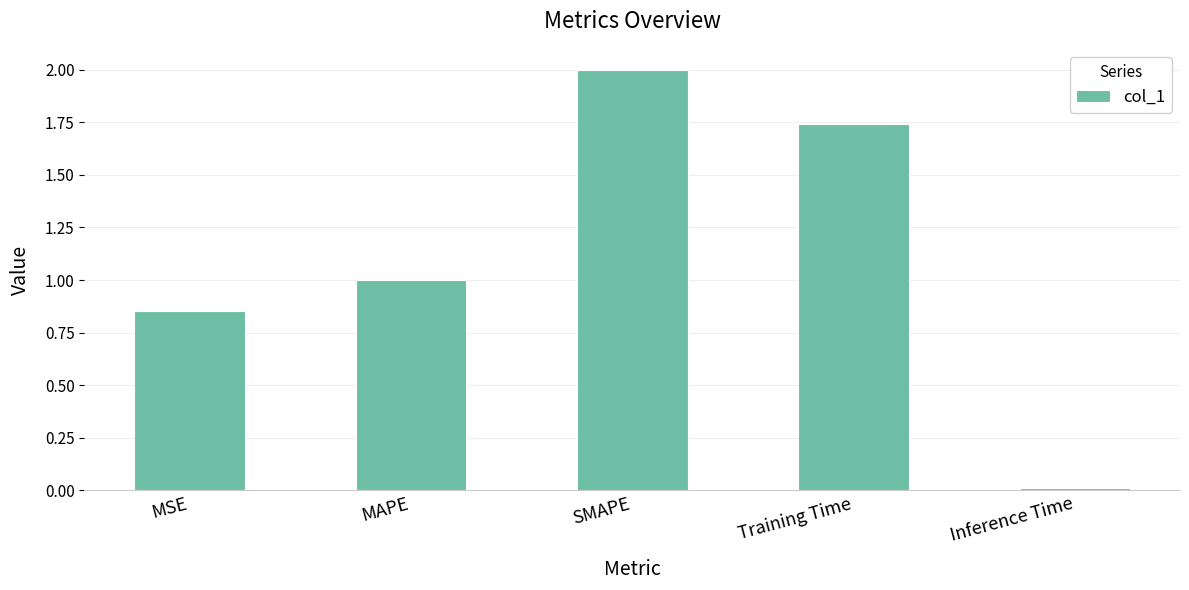

List the labels in order of value, smallest first.

Inference Time, MSE, MAPE, Training Time, SMAPE